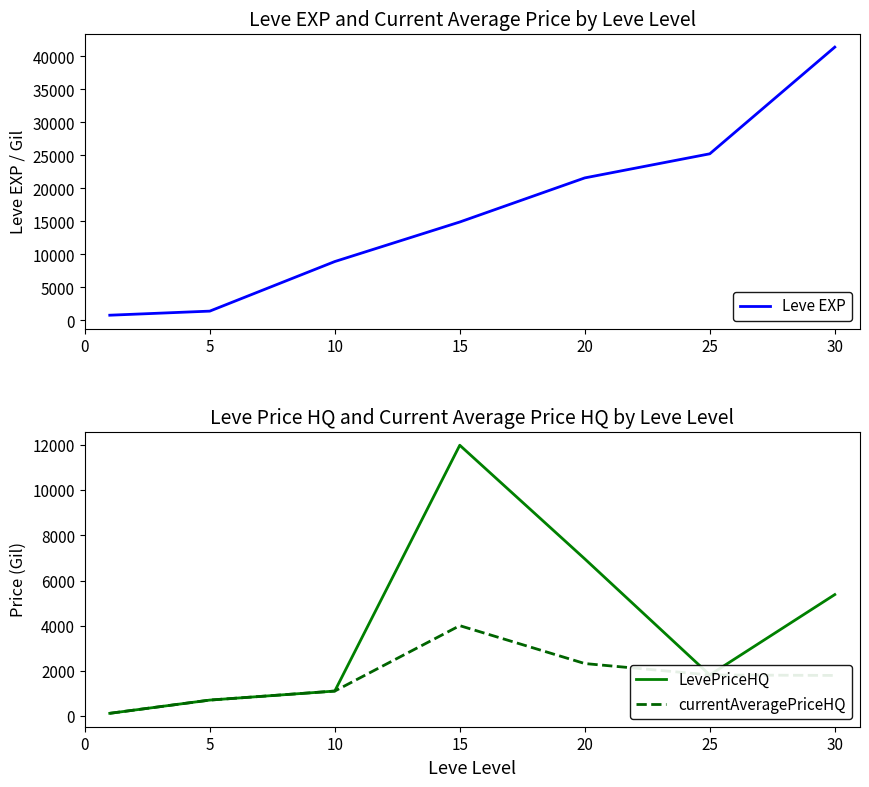

Is the value of Leve EXP at 10 greater than the value of LevePriceHQ at 15?

No